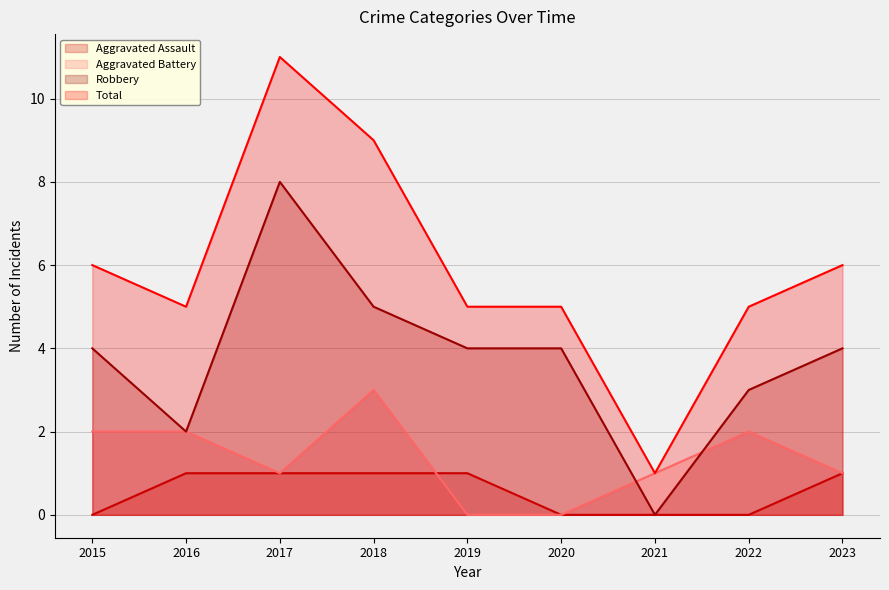

Reading left to right, extract all data points from this chart.

Aggravated Assault: 0	1	1	1	1	0	0	0	1
Aggravated Battery: 2	2	1	3	0	0	1	2	1
Robbery: 4	2	8	5	4	4	0	3	4
Total: 6	5	11	9	5	5	1	5	6